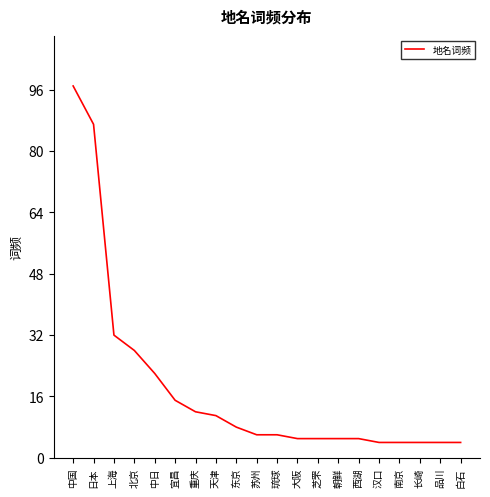

Reading right to left, extract all data points from this chart.

白石=4	品川=4	长崎=4	南京=4	汉口=4	西湖=5	朝鲜=5	芝罘=5	大阪=5	琉球=6	苏州=6	东京=8	天津=11	重庆=12	宜昌=15	中日=22	北京=28	上海=32	日本=87	中国=97